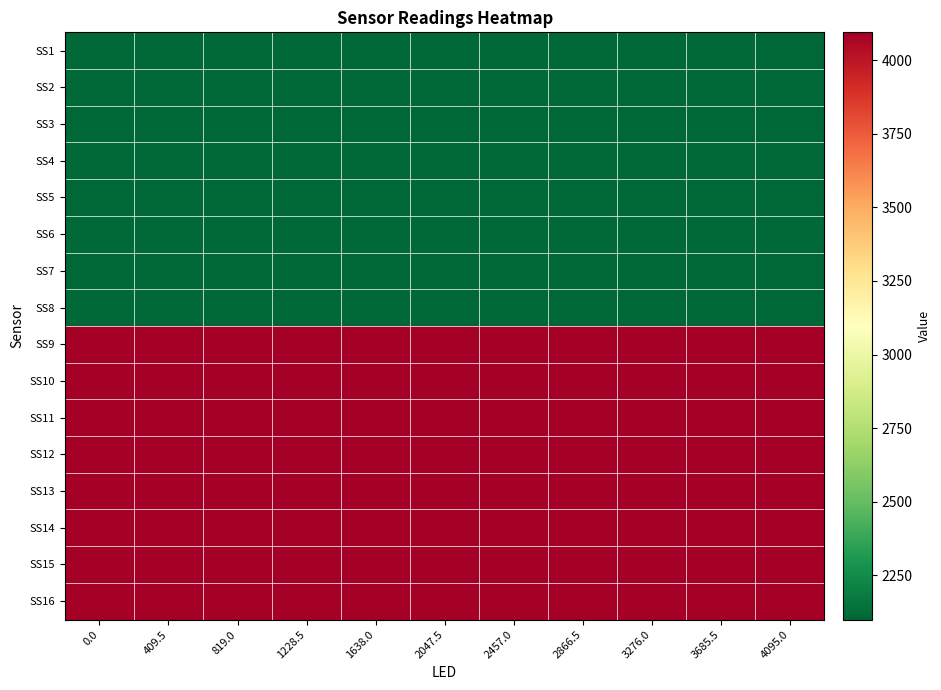

What is the total value across all series at 2457.0?

49617.6